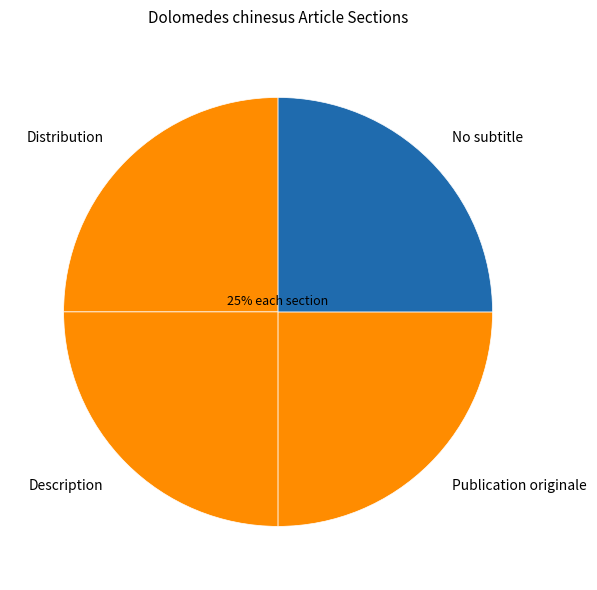

What percentage is the Description slice, to the nearest percent?

25%